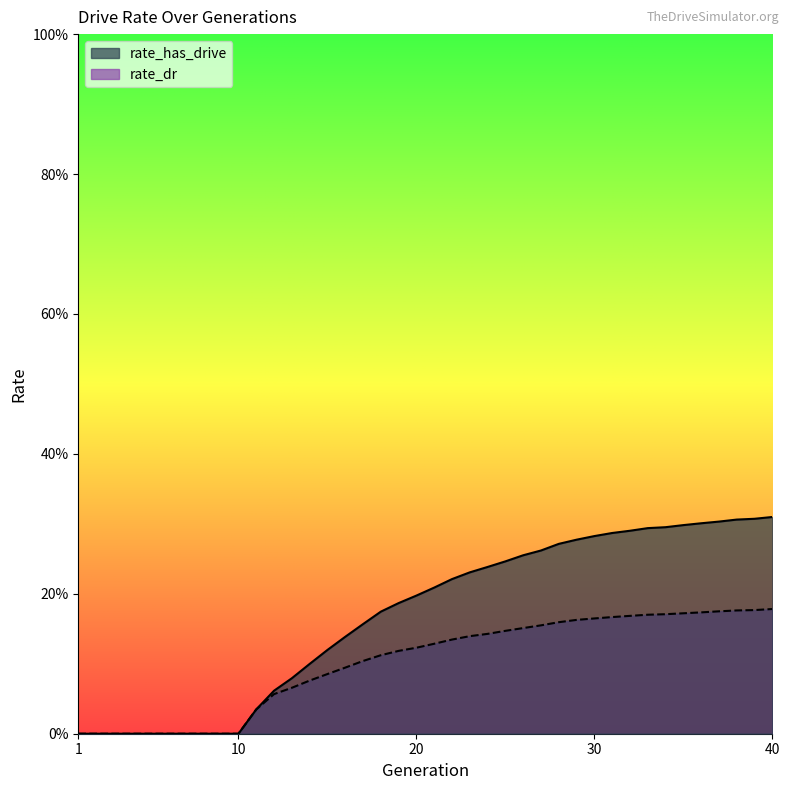

How many values in the rate_has_drive series exceed 0?

30